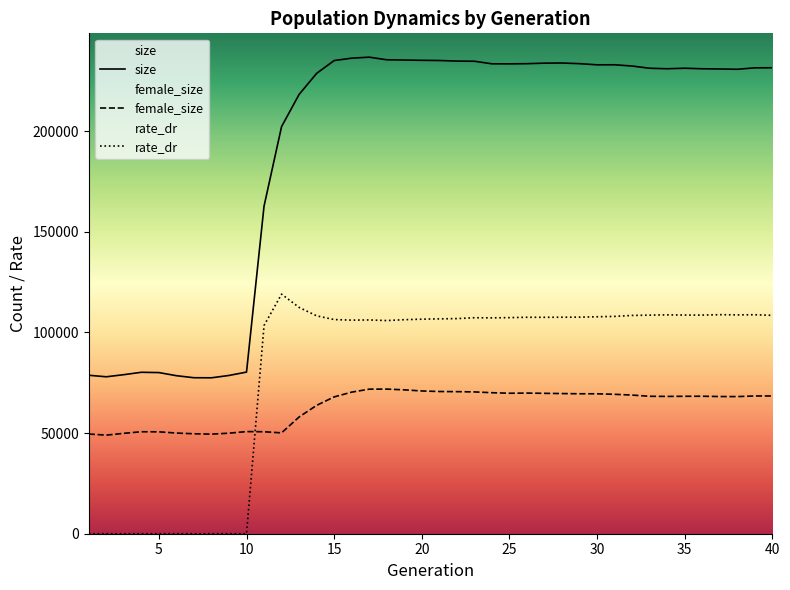

What is the value of the rate_dr point at the 37th from the left?

108833.5